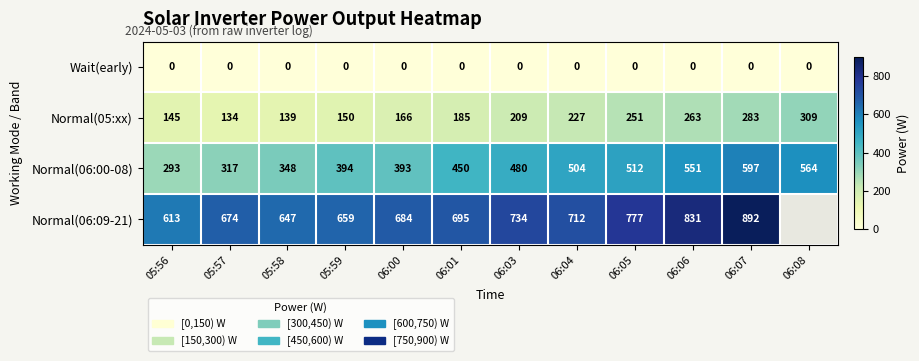

What is the highest value of the Normal(06:00-08) series?

597